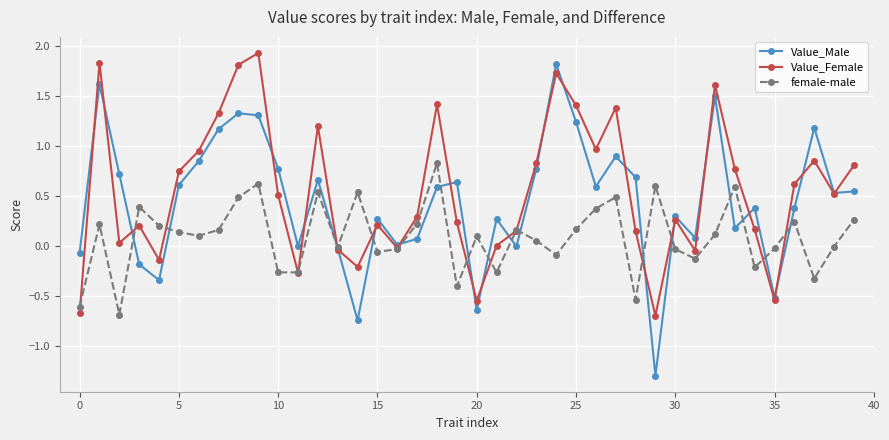

Which series has the widest spread of values?

Value_Male